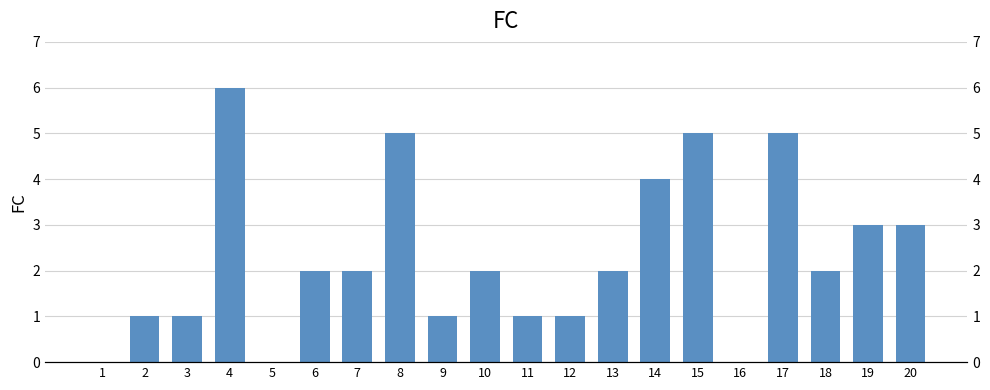

What is the sum of all values?

46